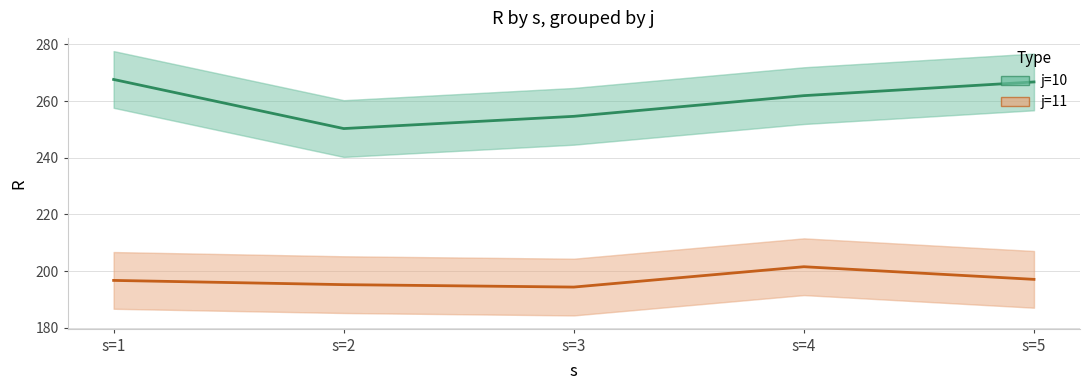

At how many categories does at least one series exceed 230?

5